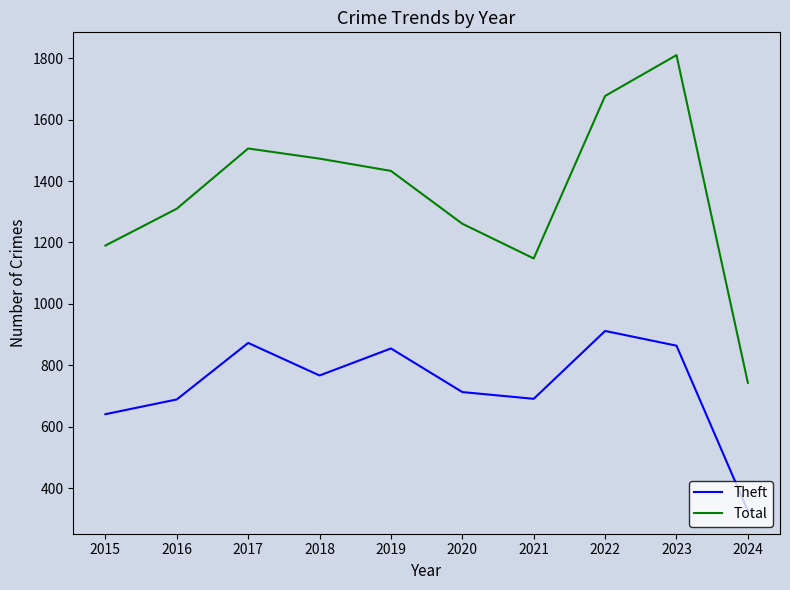

Which series has the largest range (max minus min)?

Total